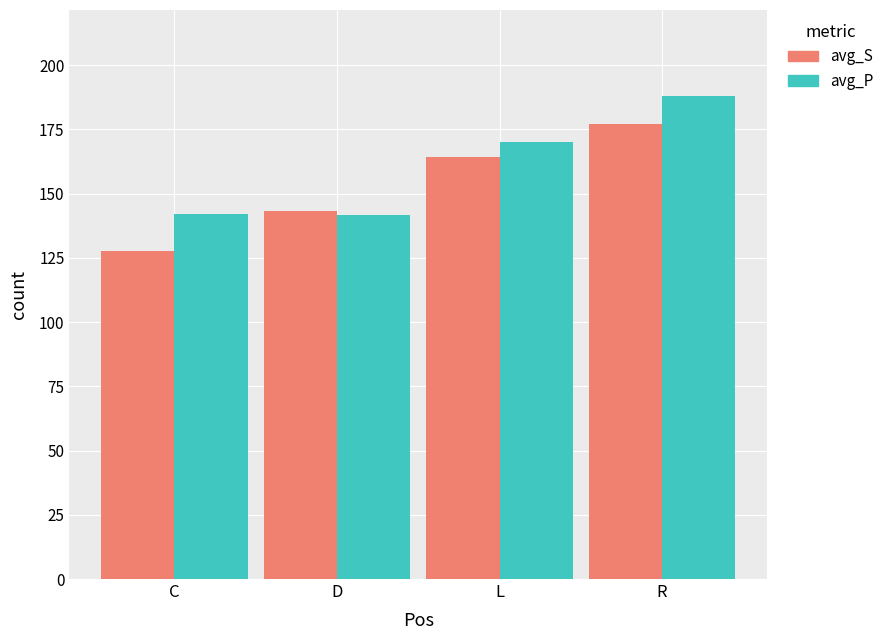

At which category does the chart reach its peak across all series?

R